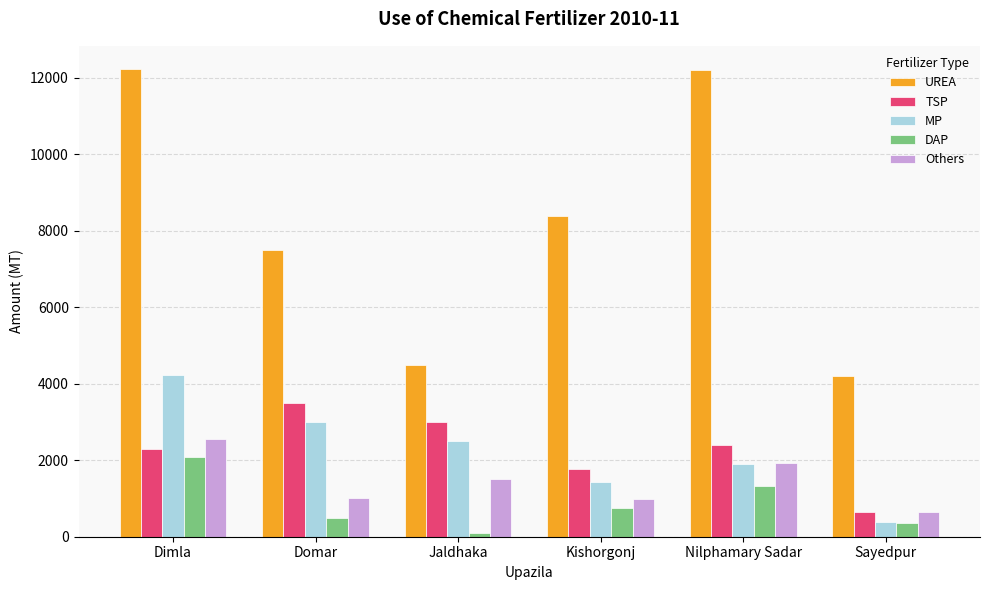

Between Domar and Jaldhaka, which series saw the biggest shift?

UREA